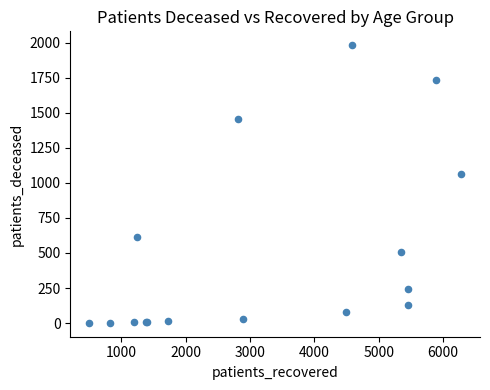

What Y value in the scatter plot is closest to 991?

1065